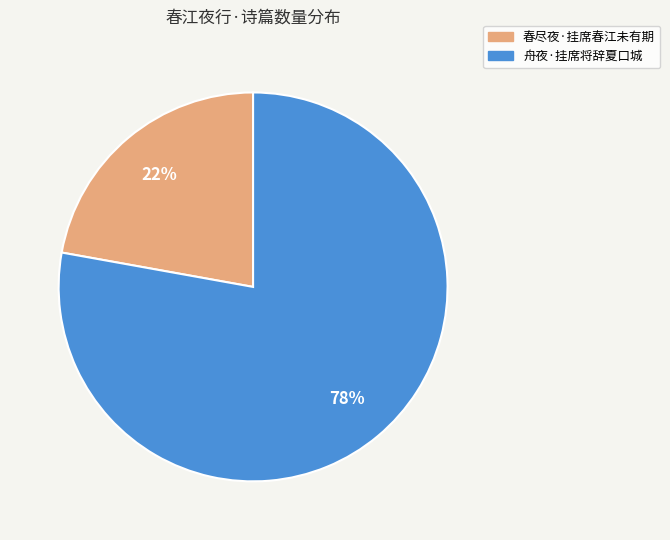

True or false: 春尽夜·挂席春江未有期 accounts for 27% of the total.

False